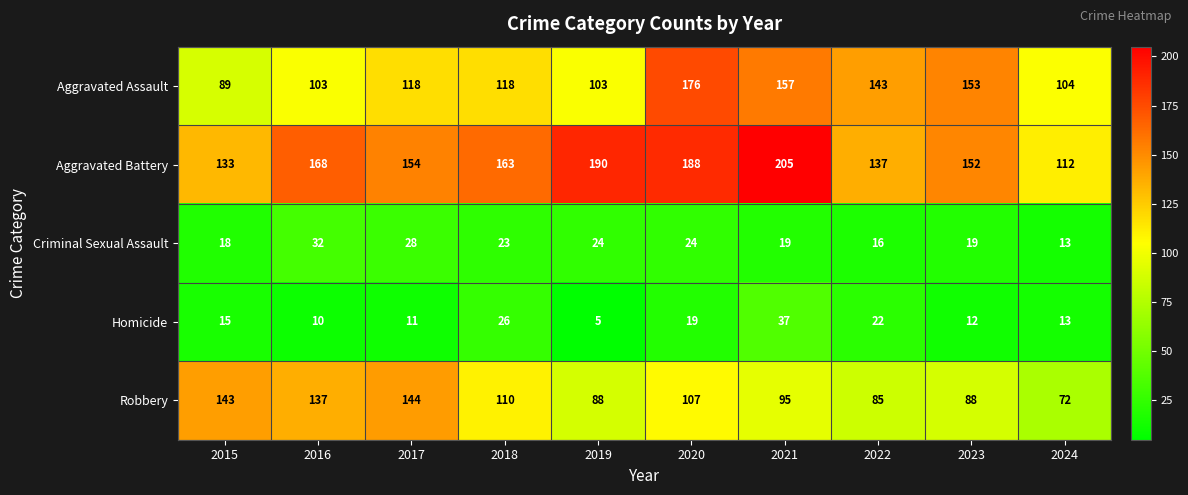

What is the greatest value displayed?

205